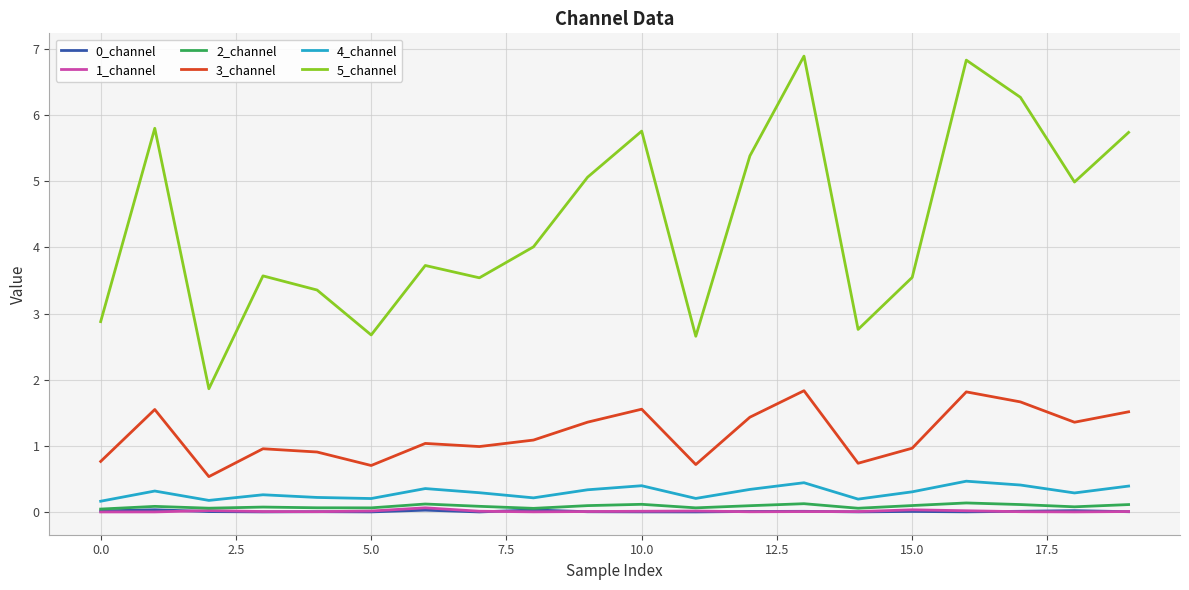

Which series has the largest range (max minus min)?

5_channel